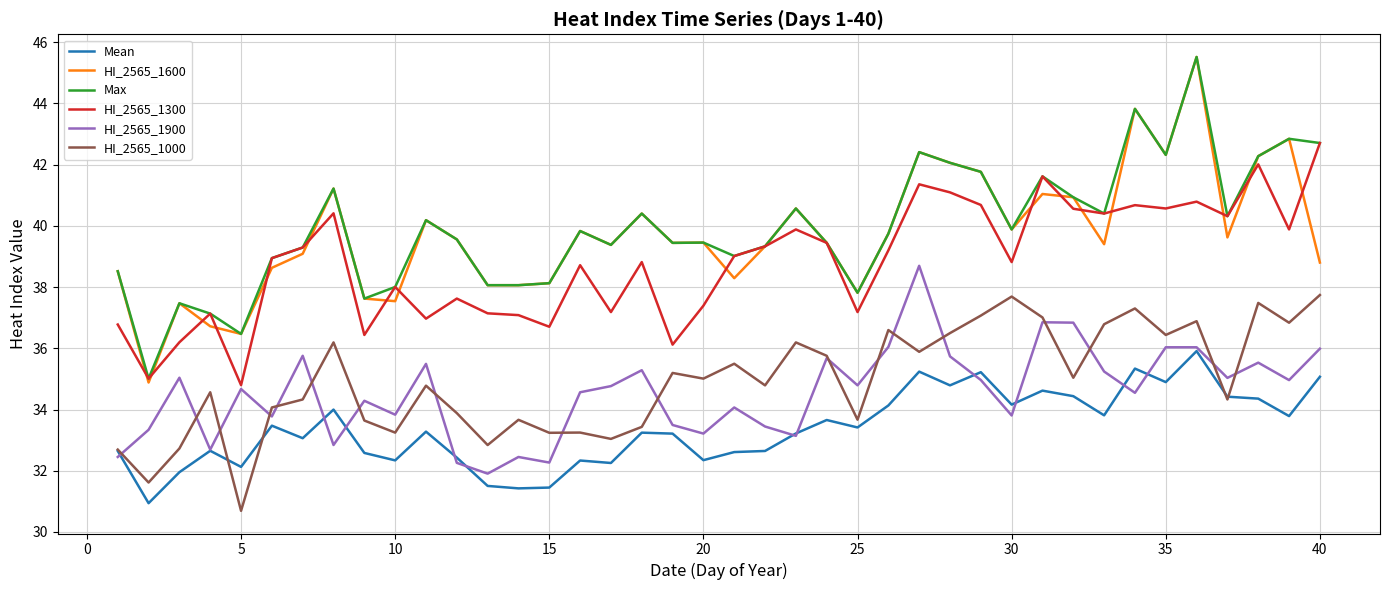

In HI_2565_1300, how many points are lower than both neighbors (excluding endpoints)?

13